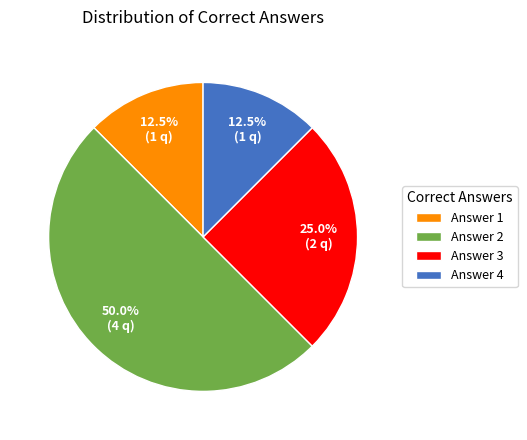

Is Answer 1 the majority of the pie?

No